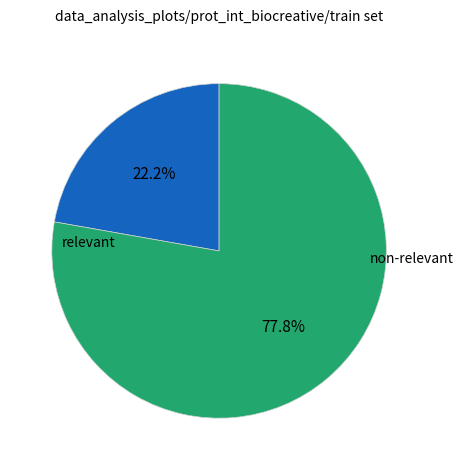

Does any single category account for the majority?

Yes